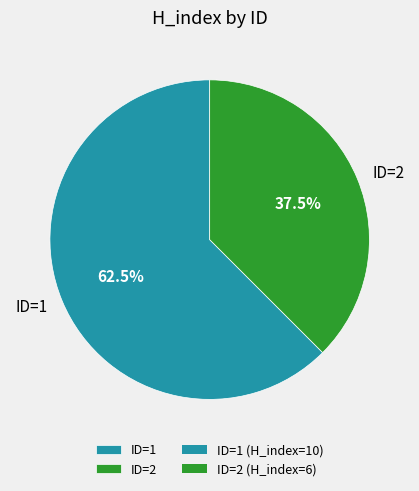

To the nearest percent, what is the difference between the ID=1 and ID=2 slice percentages?

25%